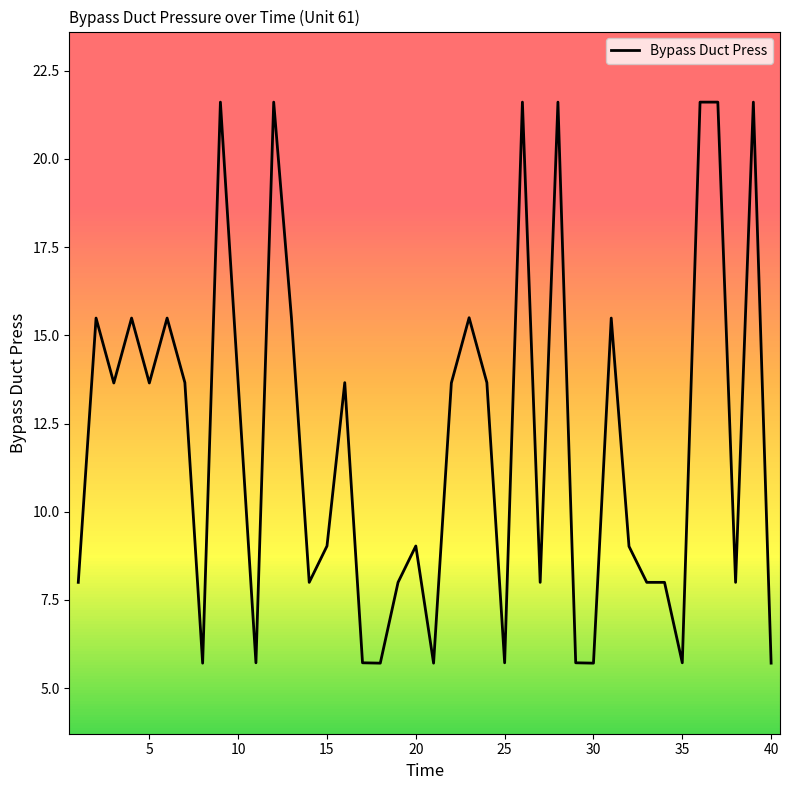

How many points are lower than both their immediate neighbors (excluding endpoints)?

12